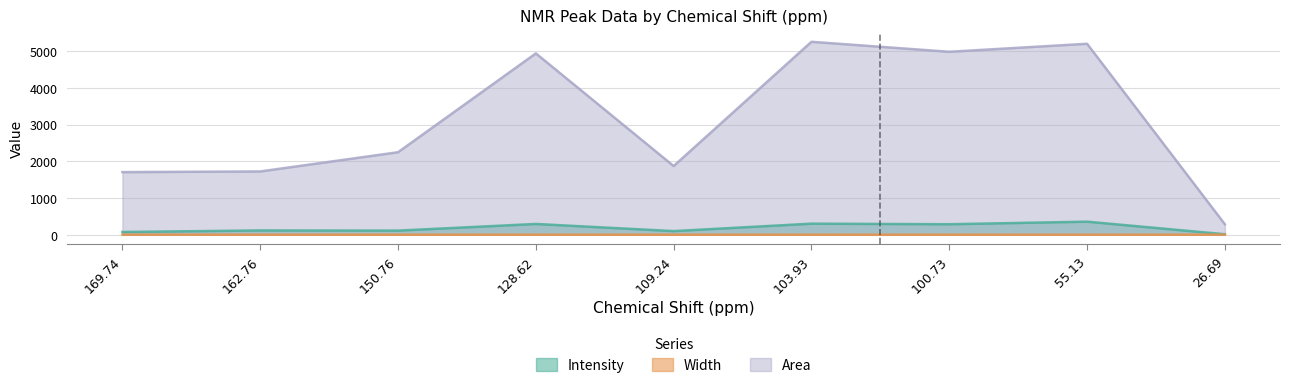

What is the difference between the maximum and minimum values in the Width series?

0.7